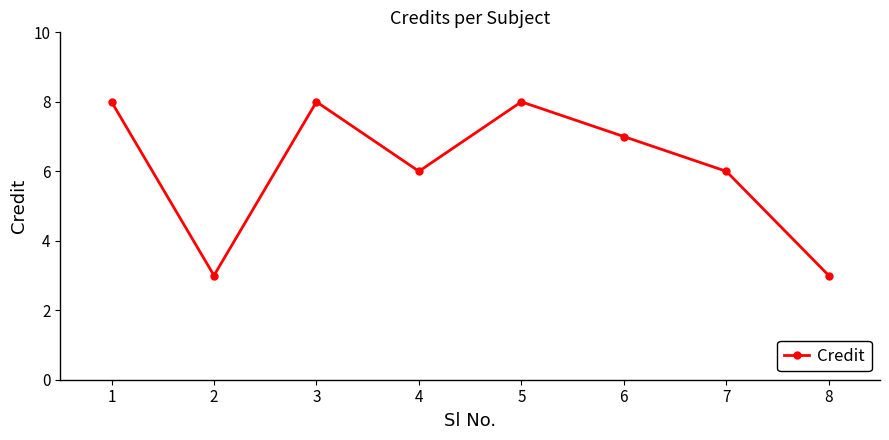

At which category does the data reach its first local peak?

3